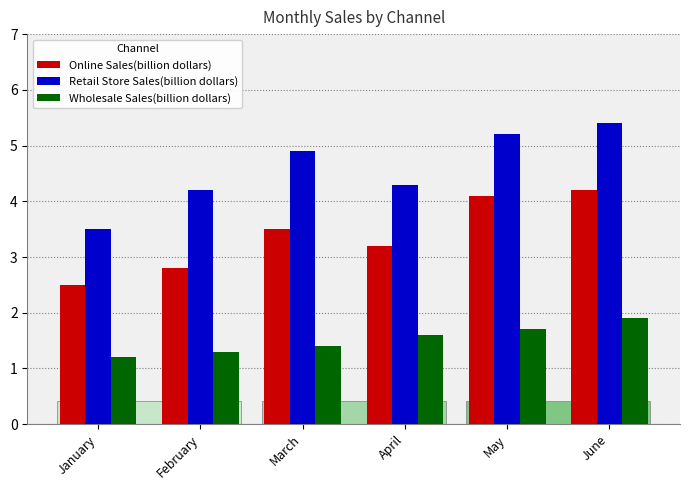

At which category is the sum across all series the highest?

June